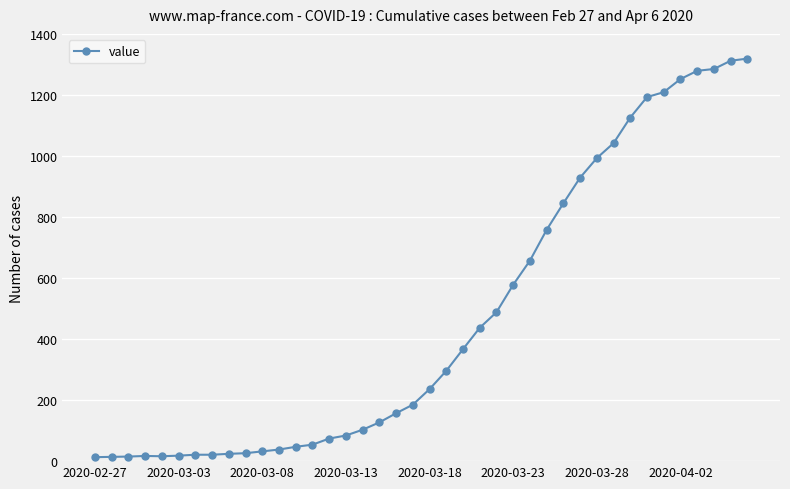

What is the greatest value displayed?

1319